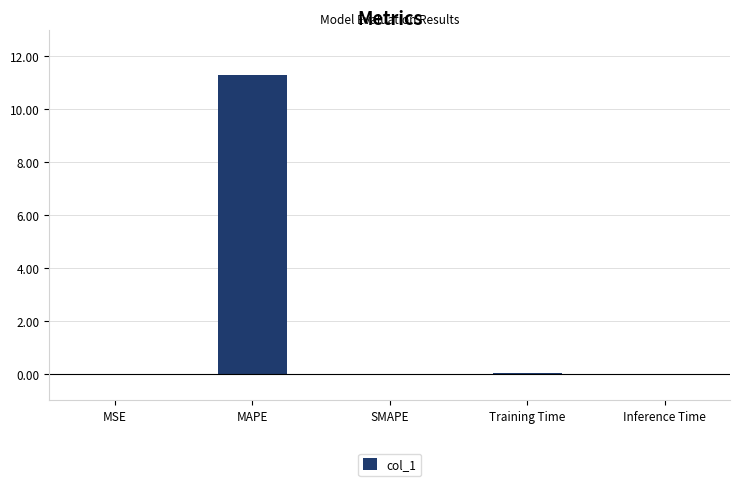

What is the sum of all values?

11.3